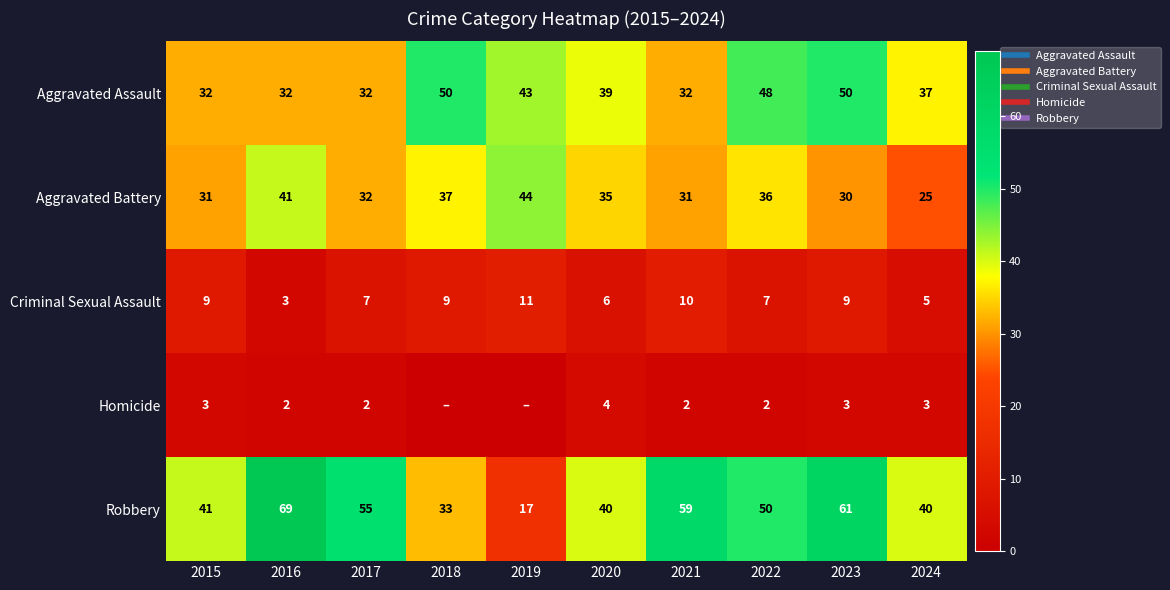

What value does the Aggravated Battery series have at 2019?

44